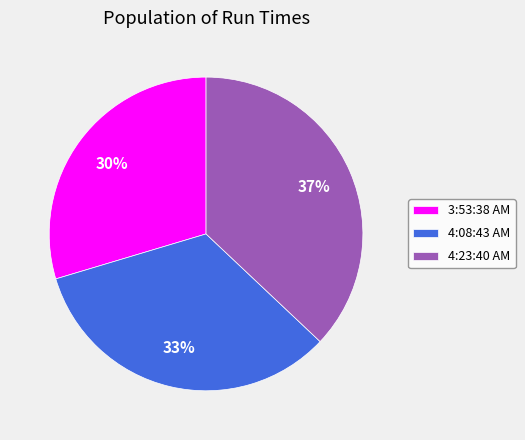

Is it true that 4:08:43 AM is 27% of the pie?

False